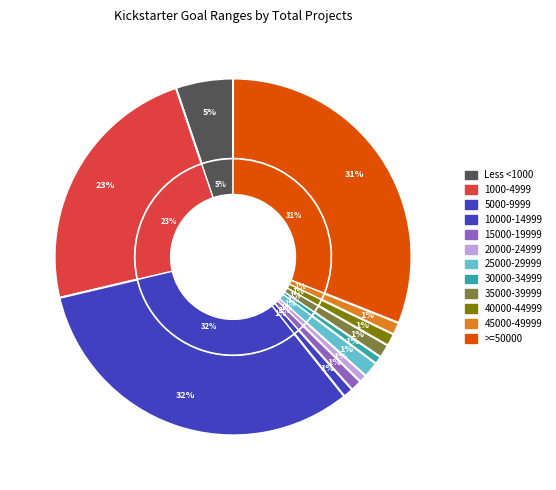

Rank the categories by value from lowest to highest.

20000 to 24999, 30000 to 34999, 10000 to 14999, 15000 to 19999, 40000 to 44999, 45000 to 49999, 35000 to 39999, 25000 to 29999, Less then 1000, 1000 to 4999, Greater than or equal to 50000, 5000 to 9999